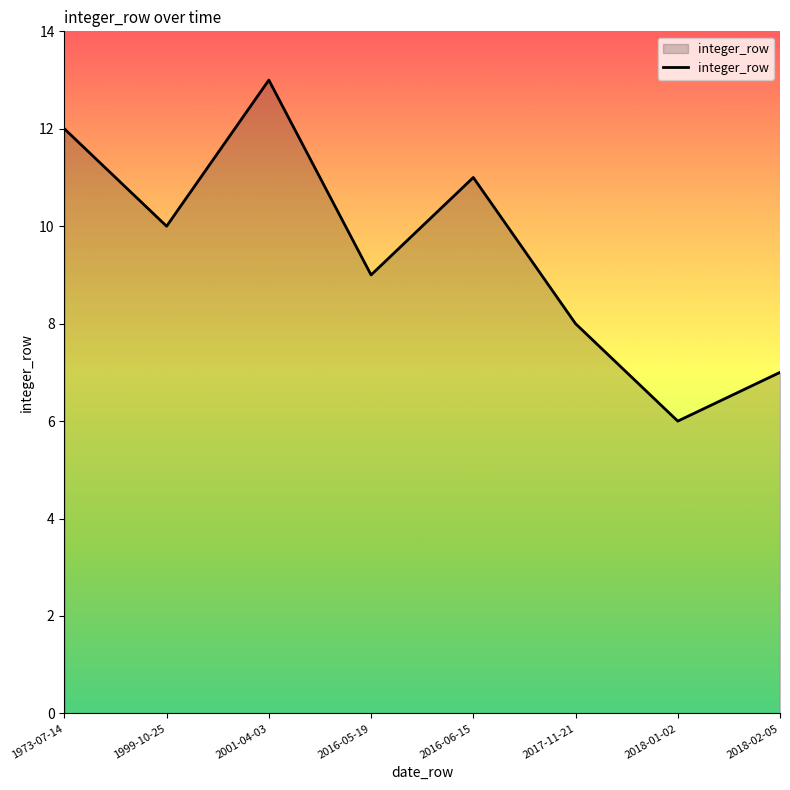

What position from the left is 2018-01-02?

7